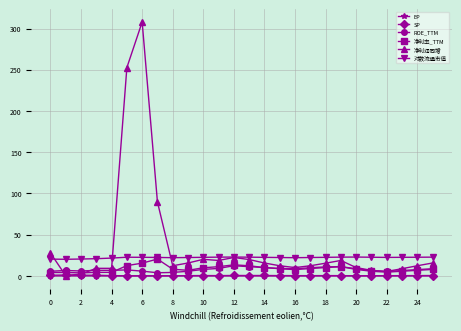

True or false: 对数流通市值 and ROE_TTM intersect in this chart.

False